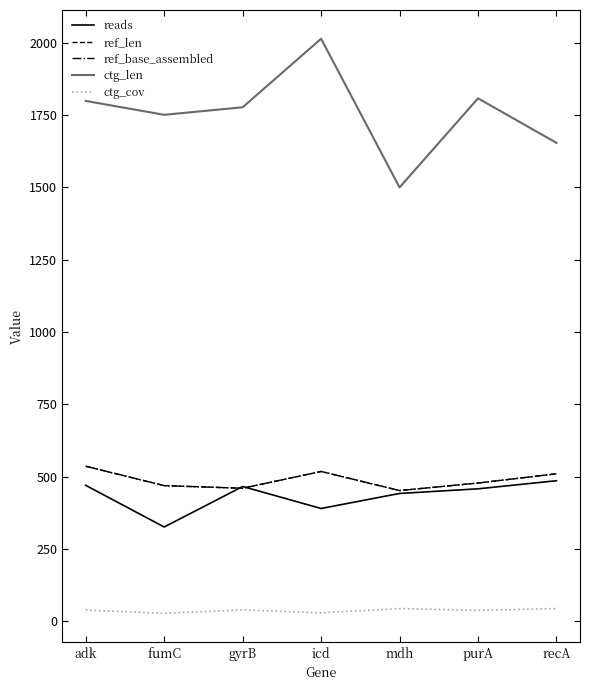

True or false: reads and ref_len cross at least once.

True